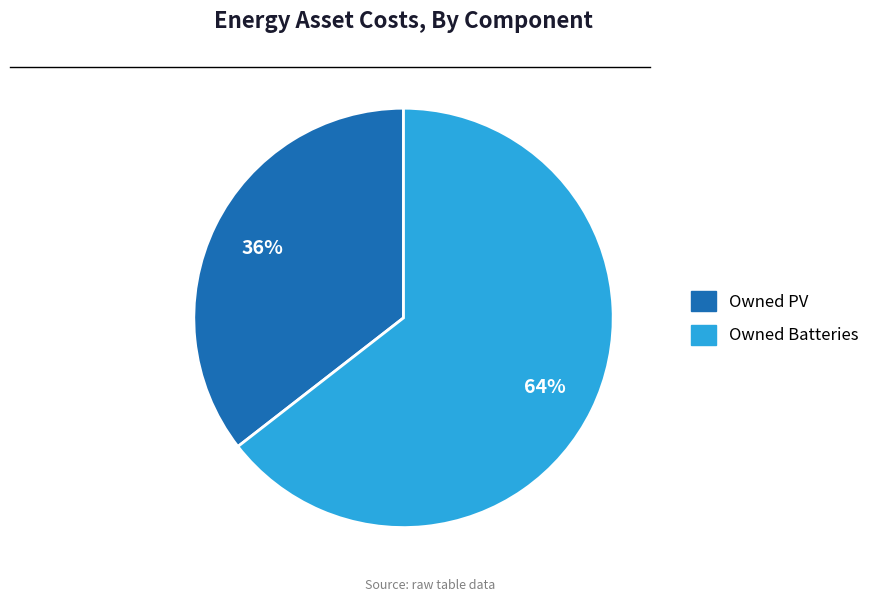

Is there any slice that represents more than half of the pie?

Yes